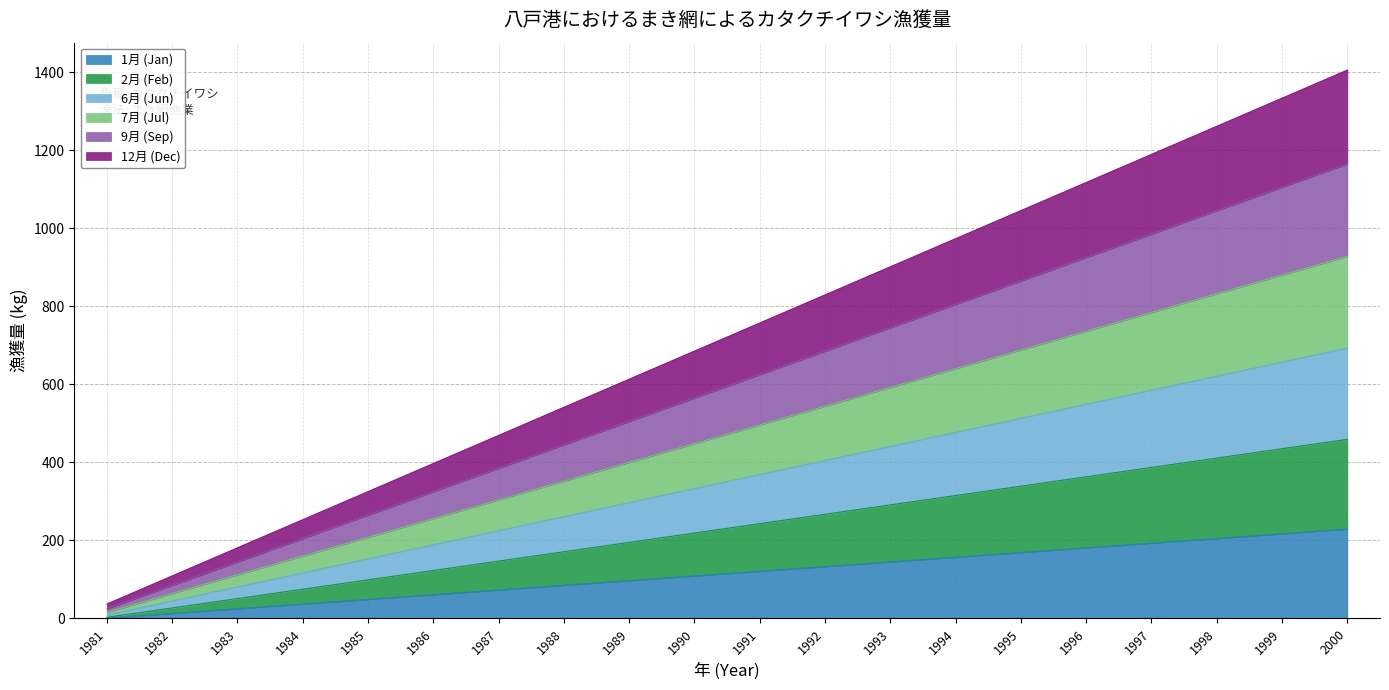

How many lines are shown in the chart?

6